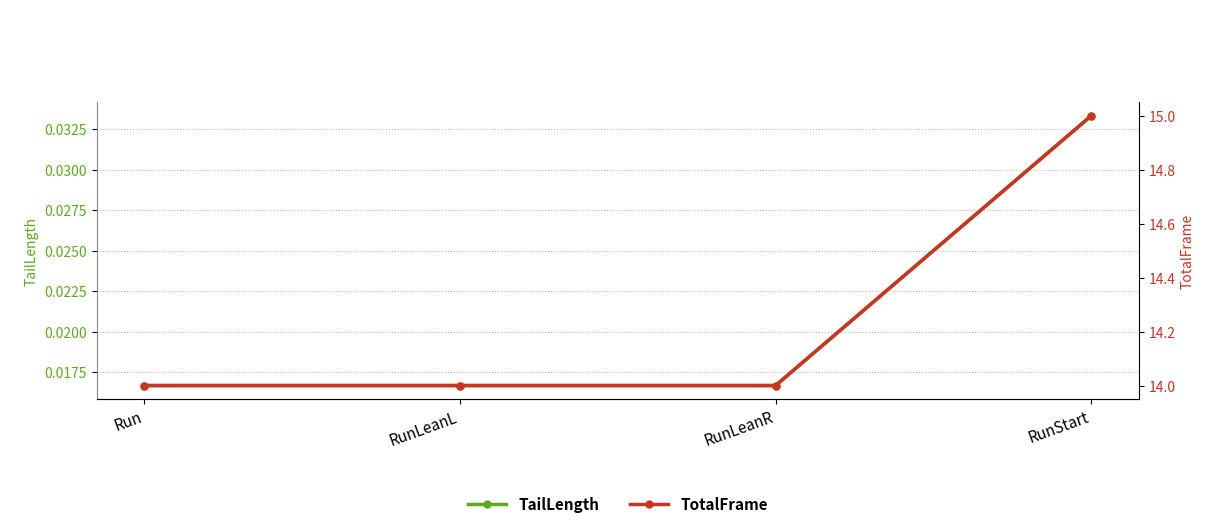

True or false: TotalFrame has more than 1 interior local peaks.

False